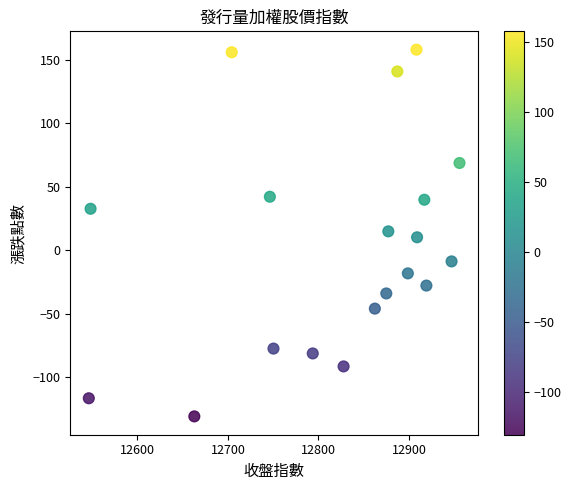

What is the range of X values (max minus min)?

409.6